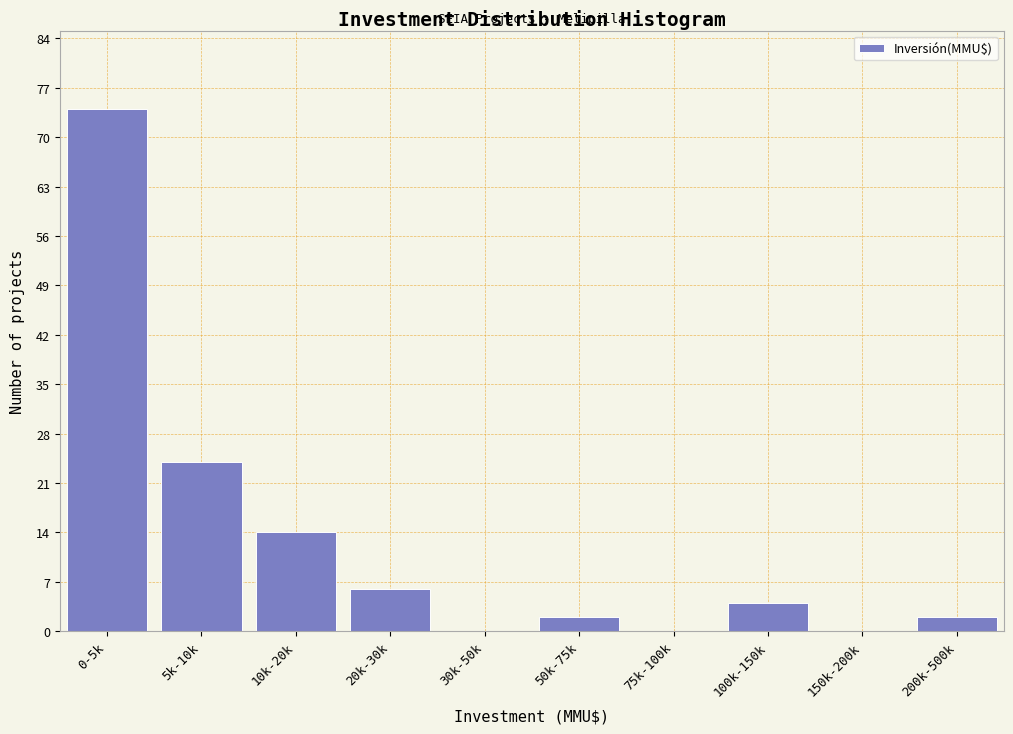

Reading left to right, transcribe all the data shown in this chart.

0-5k=74	5k-10k=24	10k-20k=14	20k-30k=6	30k-50k=0	50k-75k=2	75k-100k=0	100k-150k=4	150k-200k=0	200k-500k=2